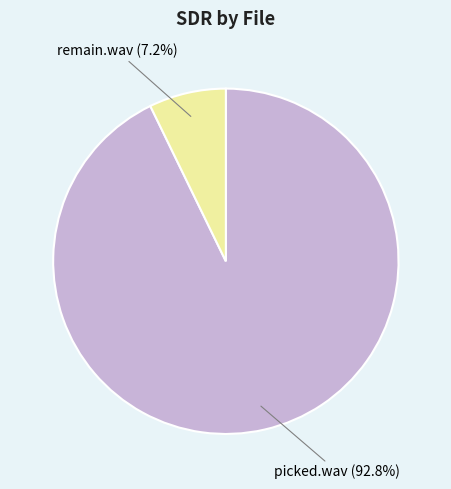

The picked.wav slice represents 93% of the pie. True or false?

True